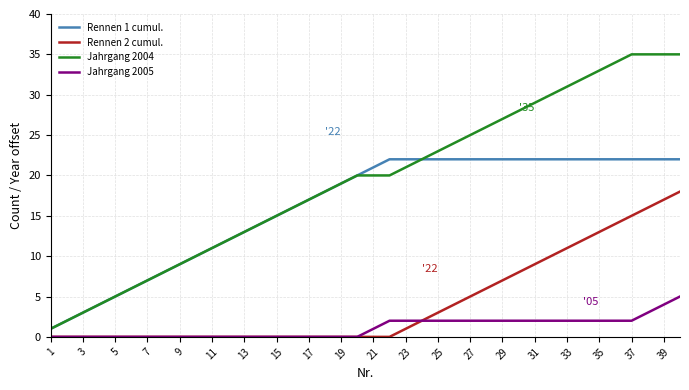

Rank the series by their average value, from highest to lowest.

Jahrgang 2004, Rennen 1 cumul., Rennen 2 cumul., Jahrgang 2005